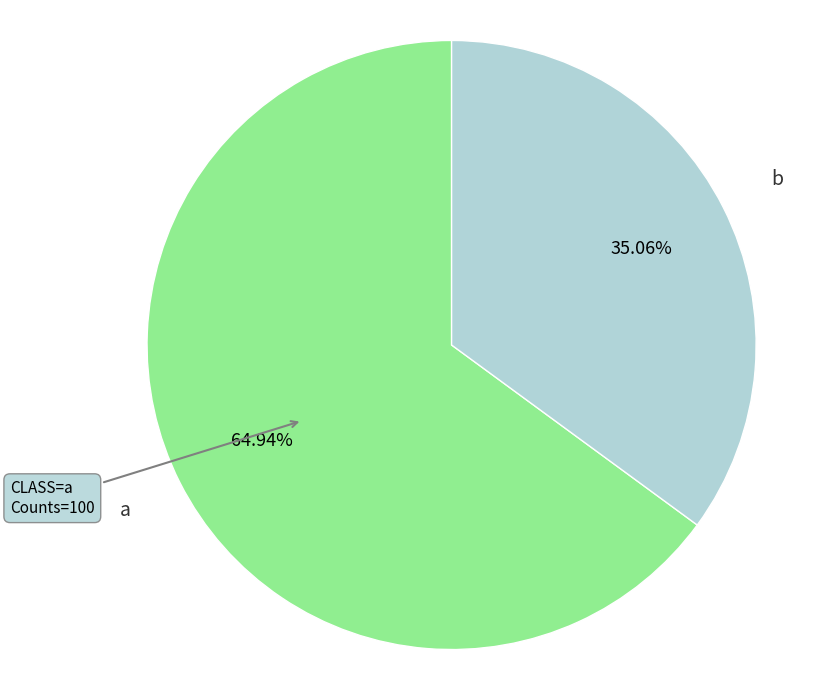

How many segments does this pie chart have?

2